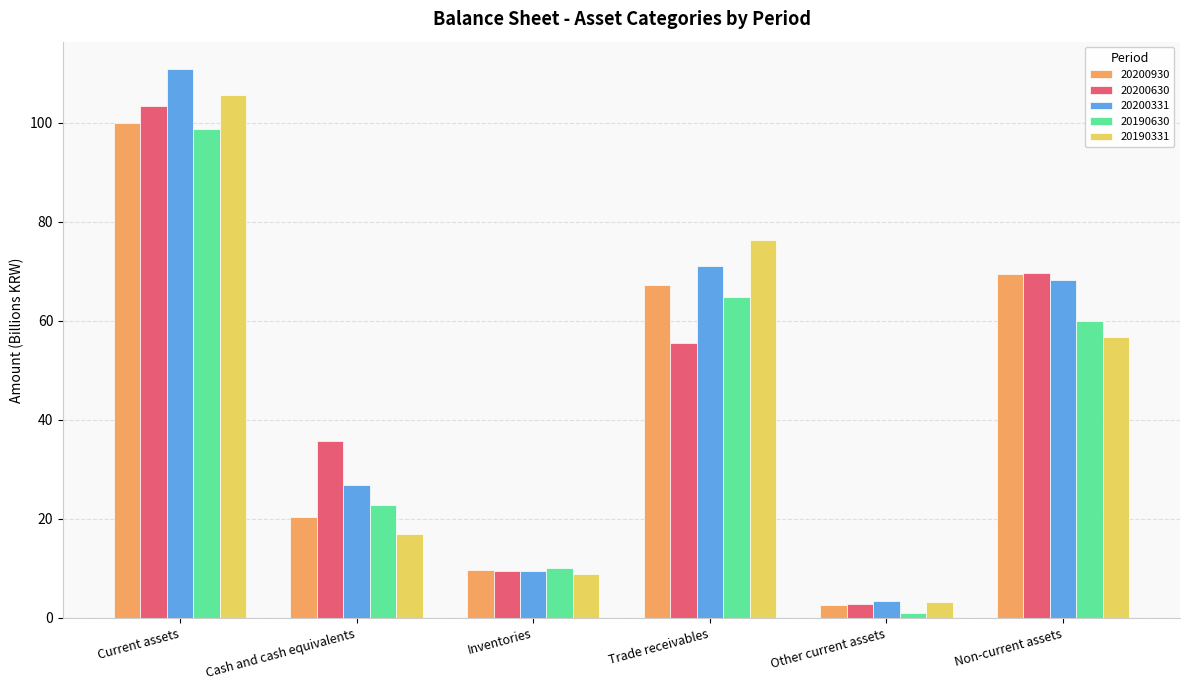

At how many categories does at least one series exceed 72?

2